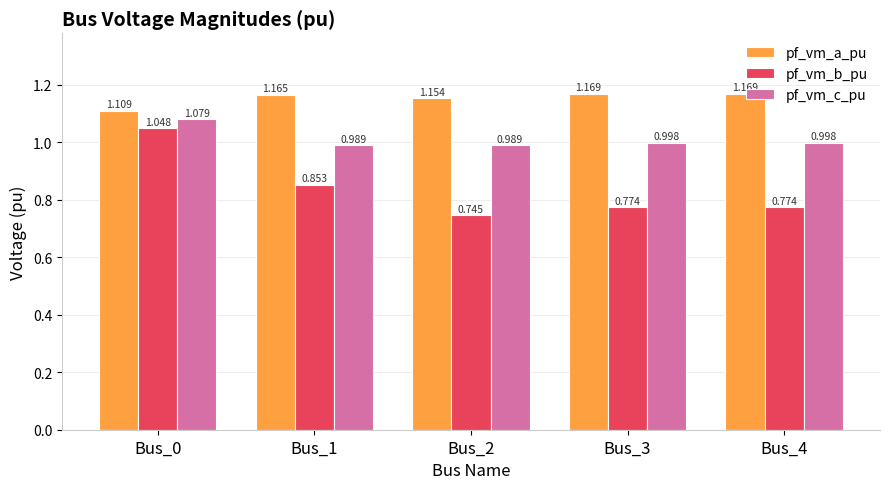

At Bus_3, list the series in order from largest to smallest.

pf_vm_a_pu, pf_vm_c_pu, pf_vm_b_pu